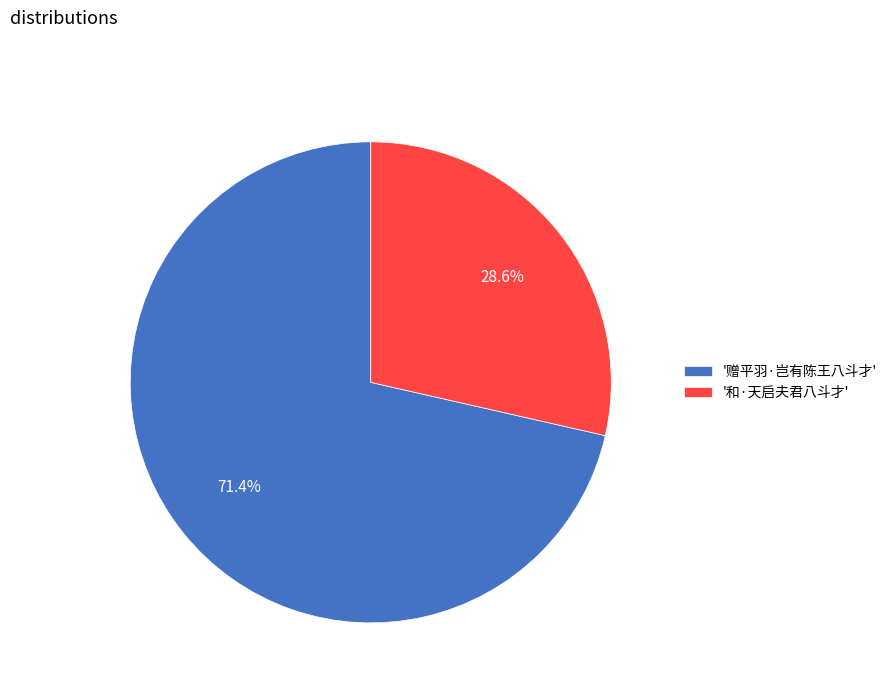

How many slices are in this pie chart?

2